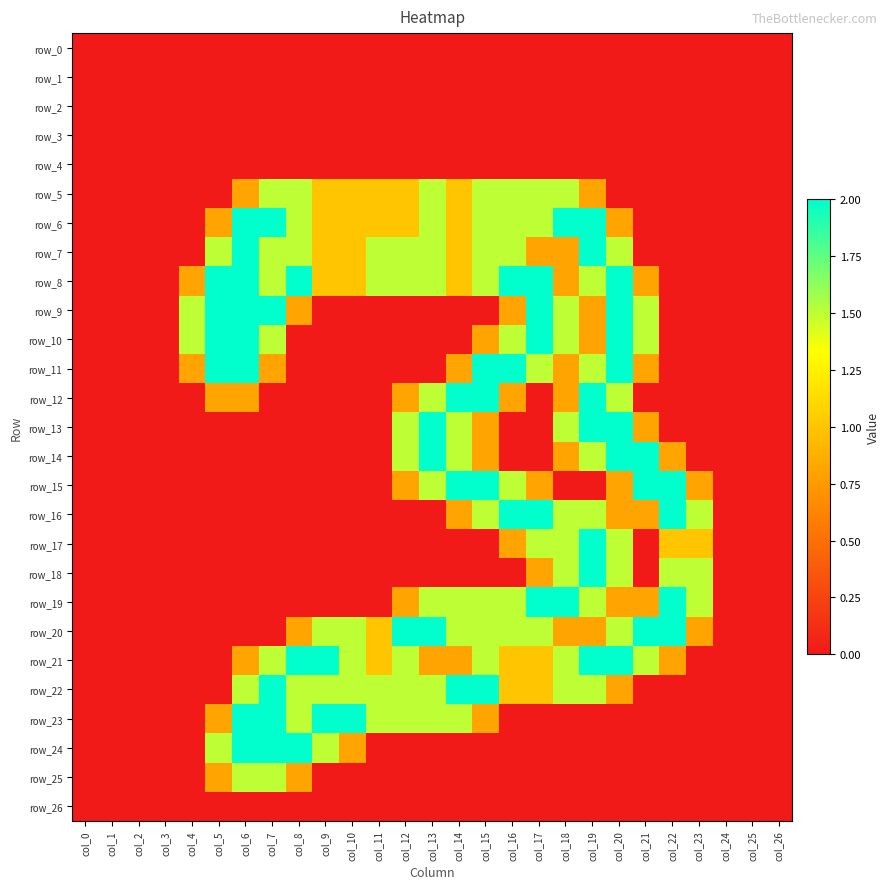

Between col_4 and col_12, which is larger?

col_4